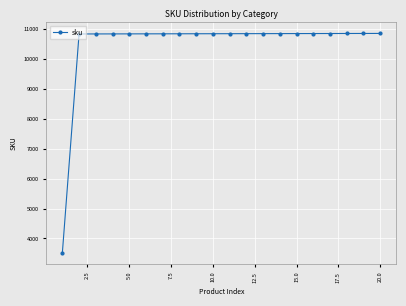

What is the maximum value shown in the chart?

10857